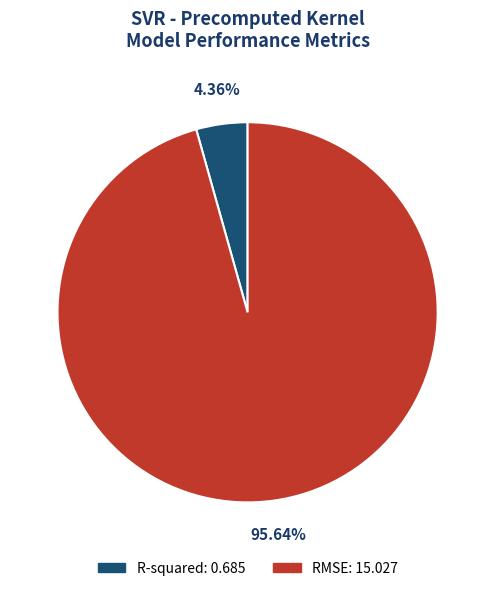

Count the number of slices in the pie.

2